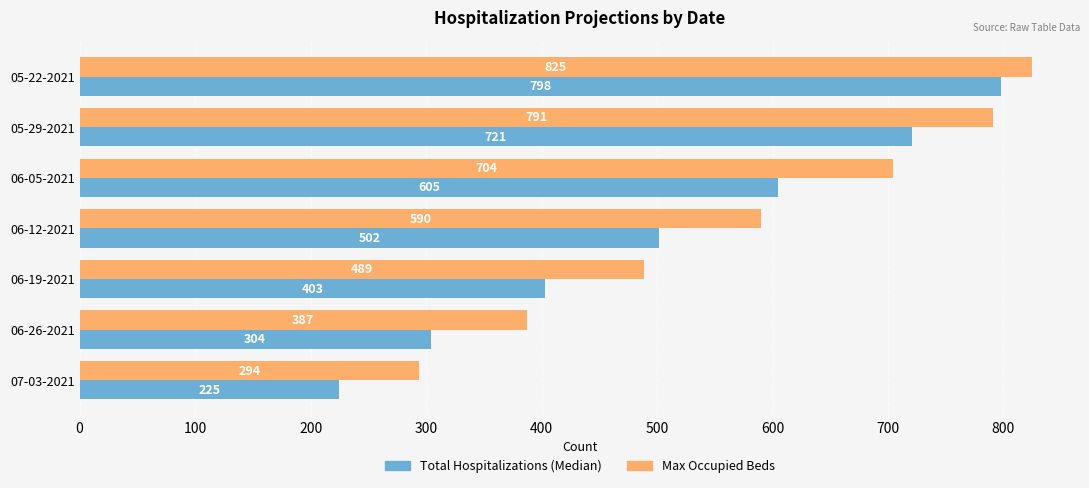

Which series has the largest range (max minus min)?

Total Hospitalizations (Median)